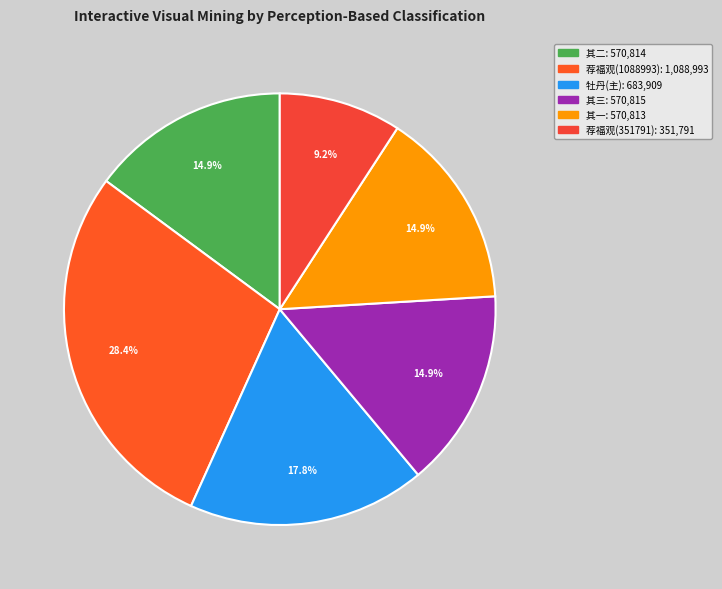

How many segments does this pie chart have?

6